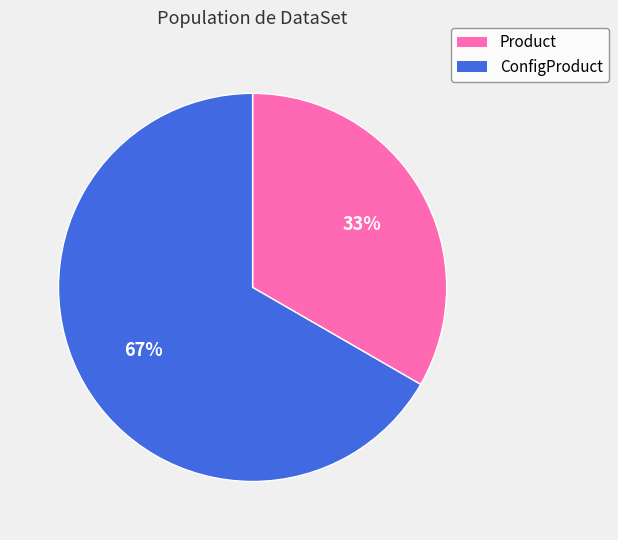

Which has a higher value, ConfigProduct or Product?

ConfigProduct